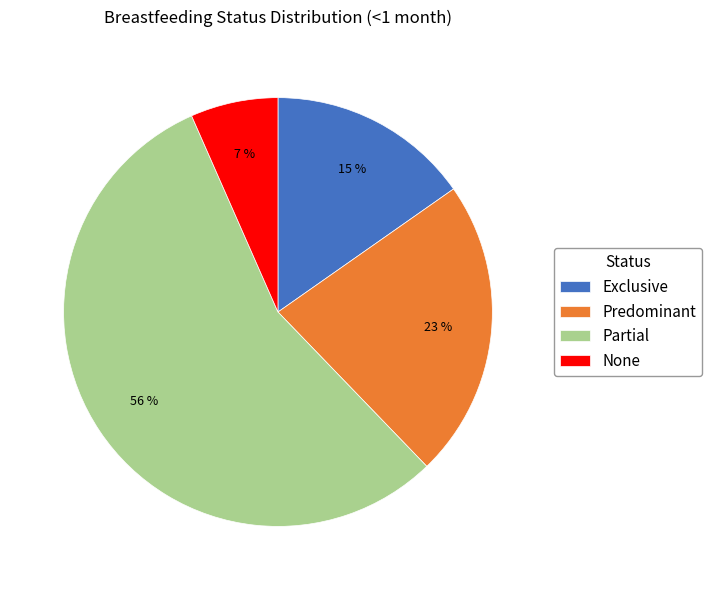

What is the smallest slice in the pie chart?

None